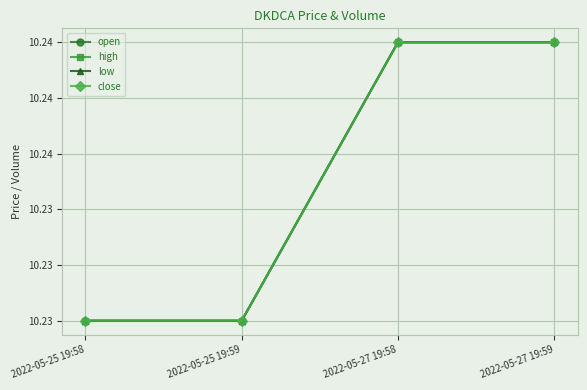

True or false: open and close intersect in this chart.

False